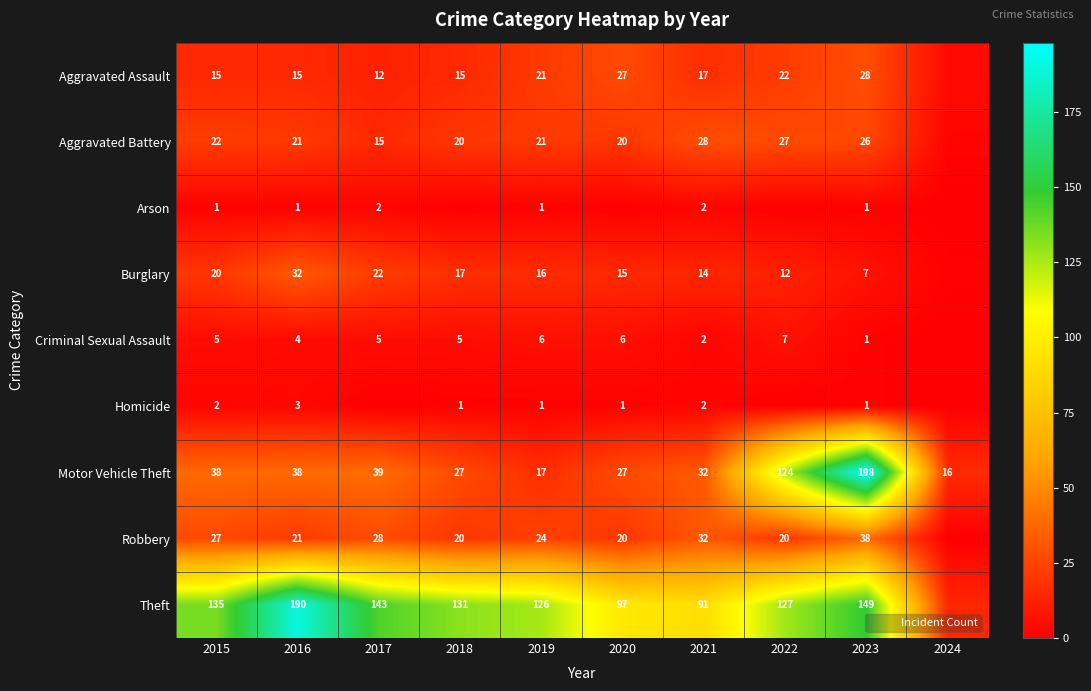

Which category has the lowest value across all series?

2018